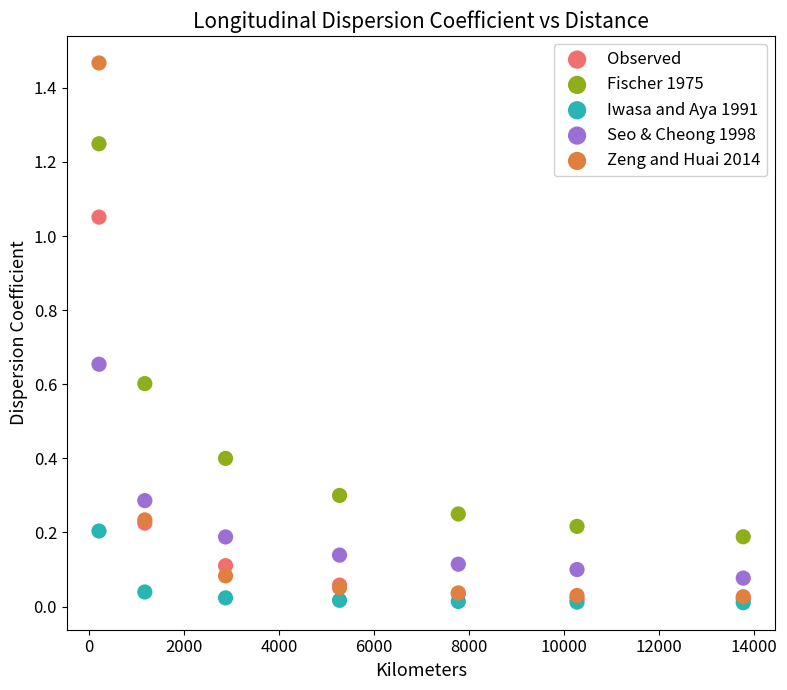

What are all the series names shown in the legend?

Observed, Fischer 1975, Iwasa and Aya 1991, Seo & Cheong 1998, Zeng and Huai 2014